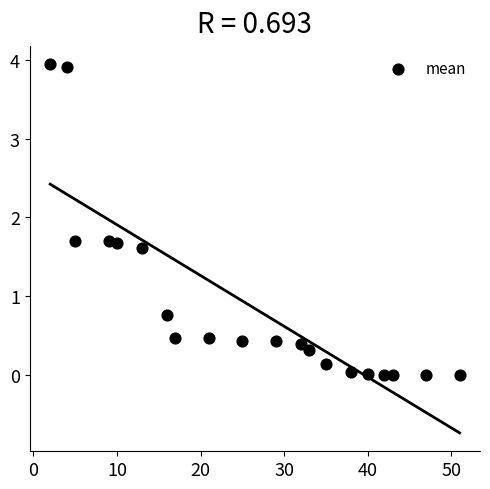

What is the range of Y values (max minus min)?

3.9